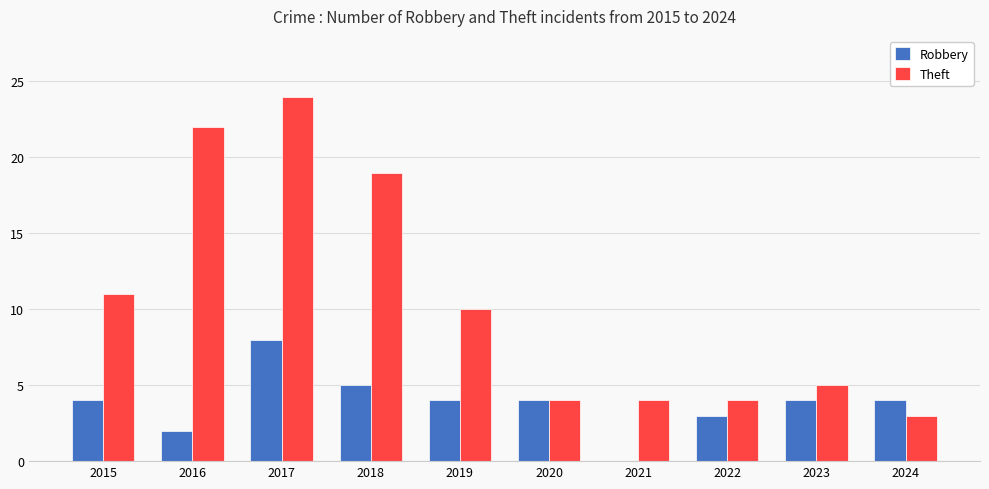

Between 2017 and 2020, which series saw the biggest shift?

Theft